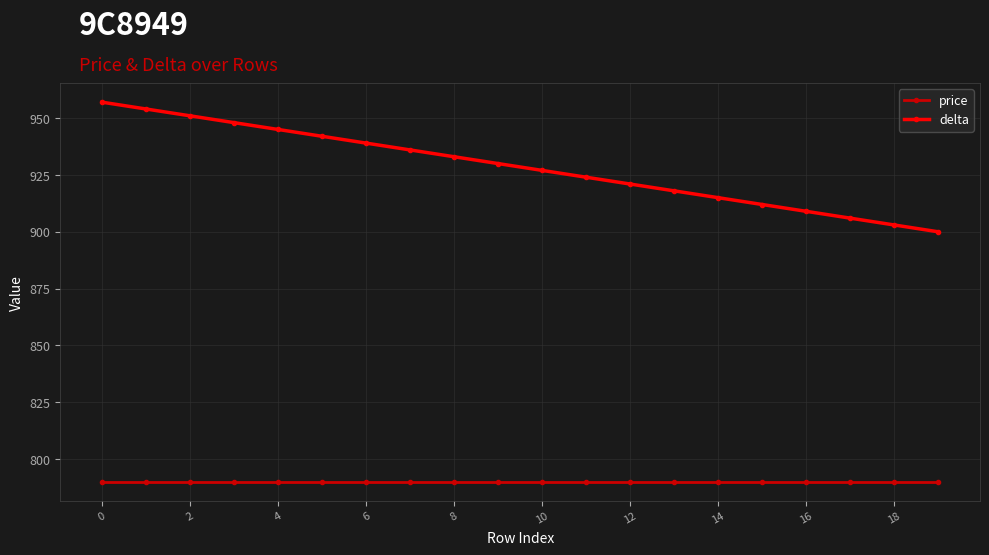

Rank the series by their maximum value, from highest to lowest.

delta, price